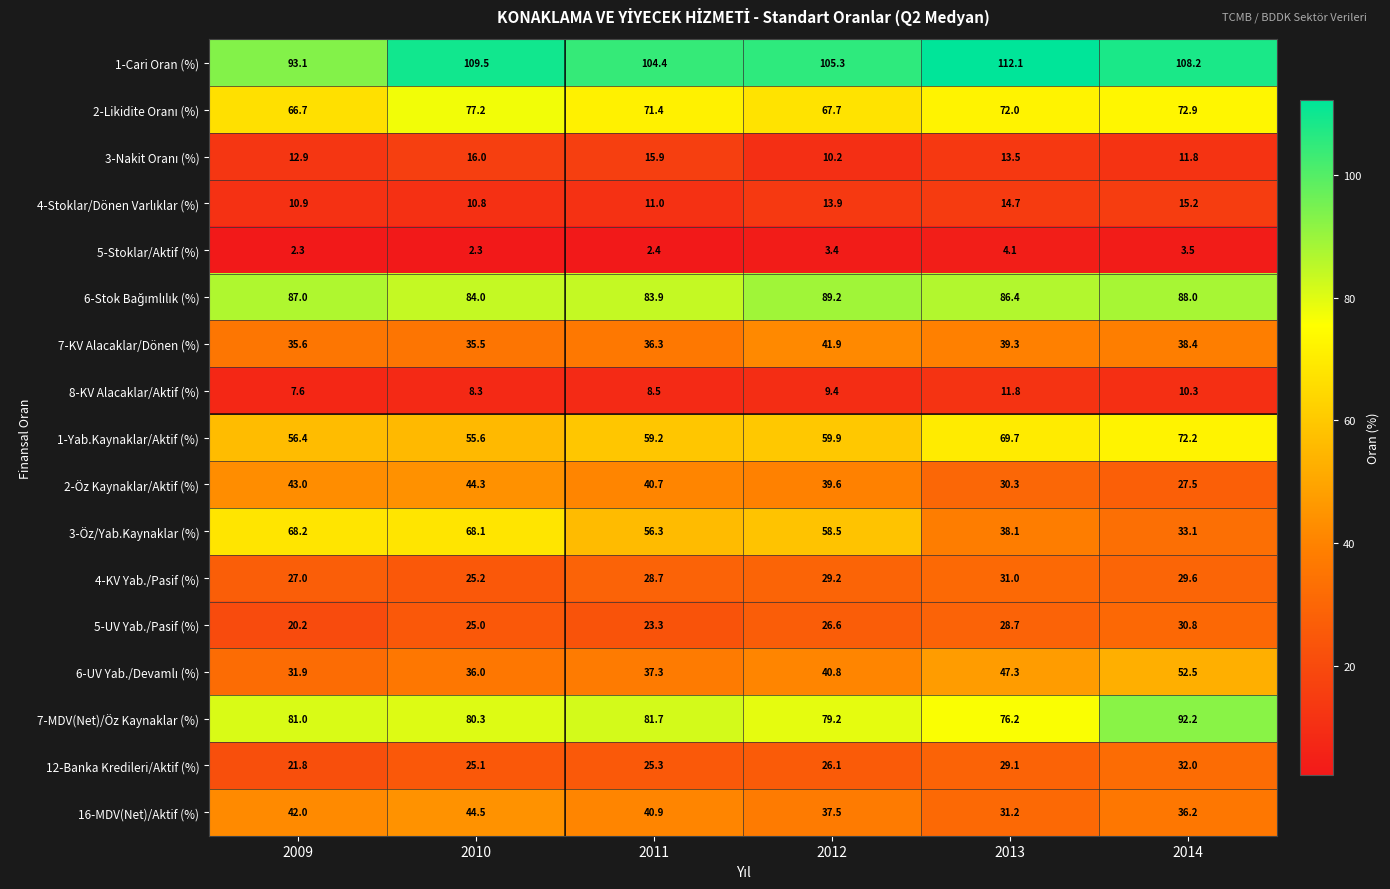

The value of 8-KV Alacaklar/Aktif (%) at 2010 is 13.3. True or false?

False